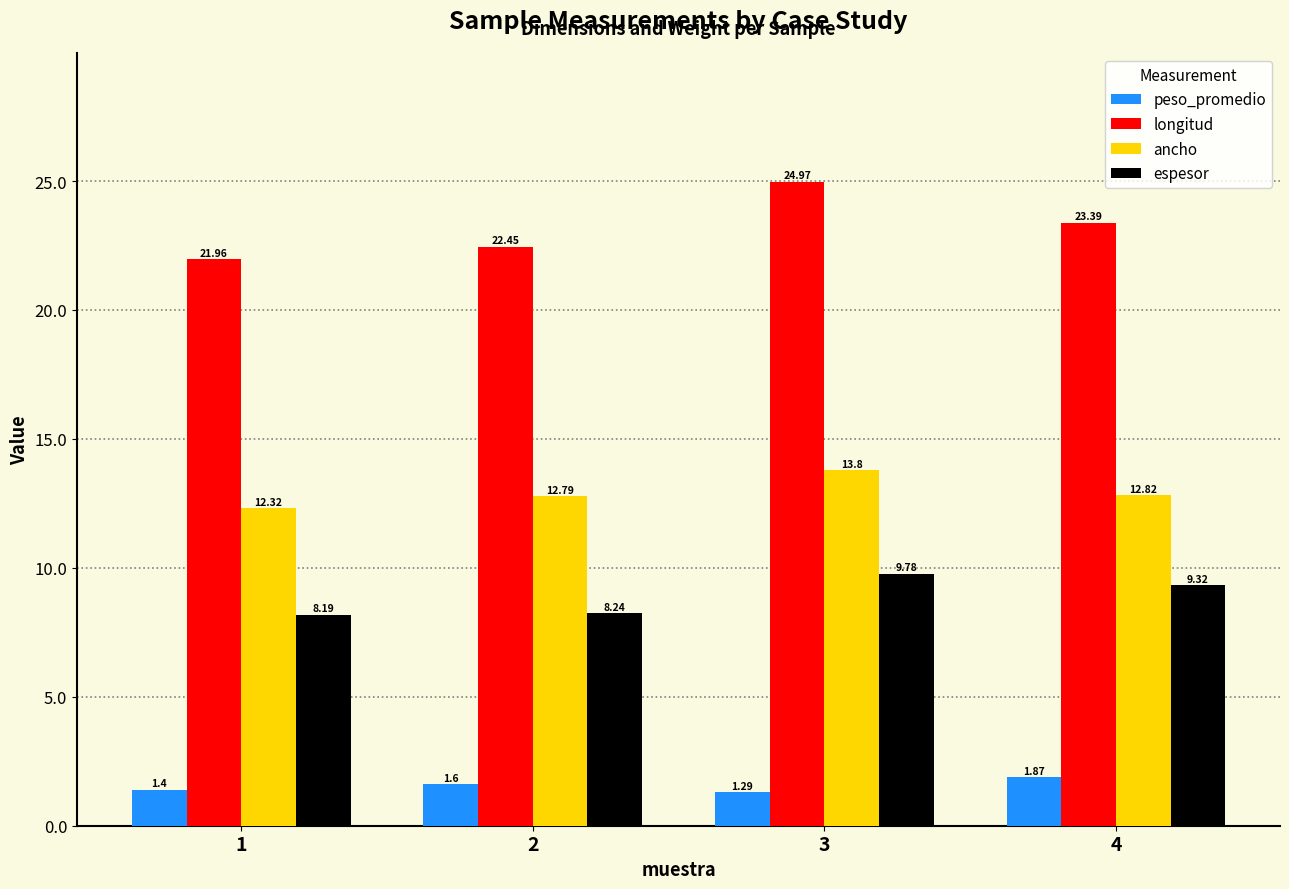

What is the value of the longitud bar at the 3rd from the left?

25.0